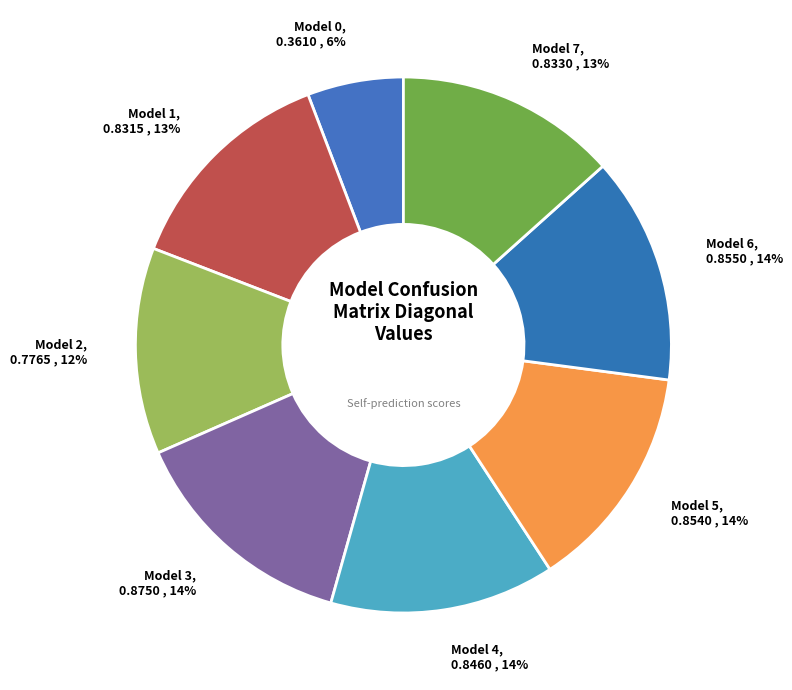

Is it true that Model 4 is 14% of the pie?

True